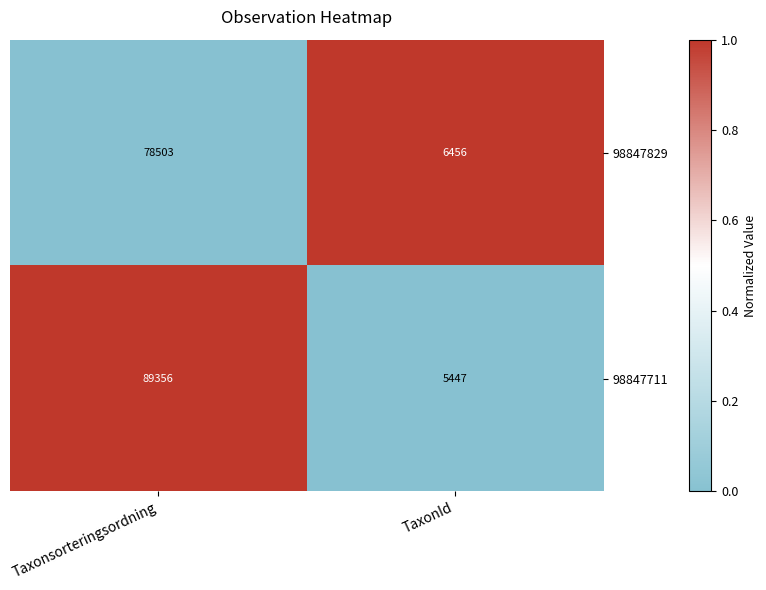

How many distinct data groups are displayed?

2